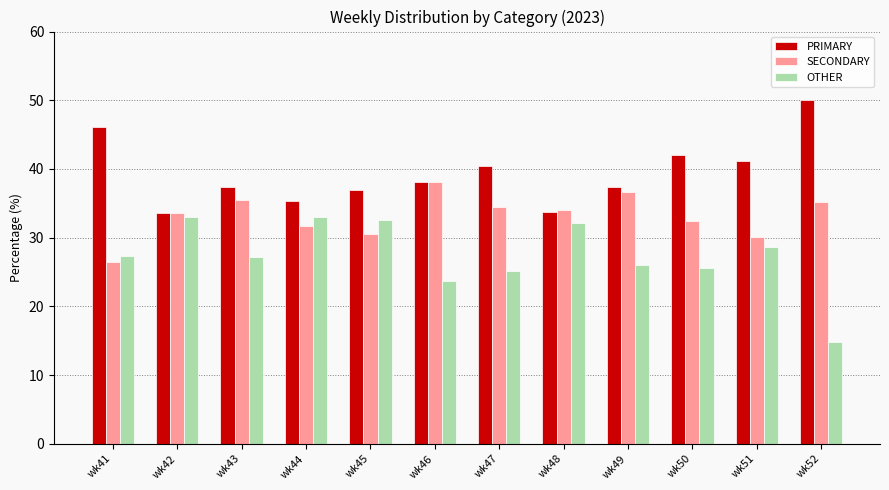

What is the smallest value displayed?

14.8